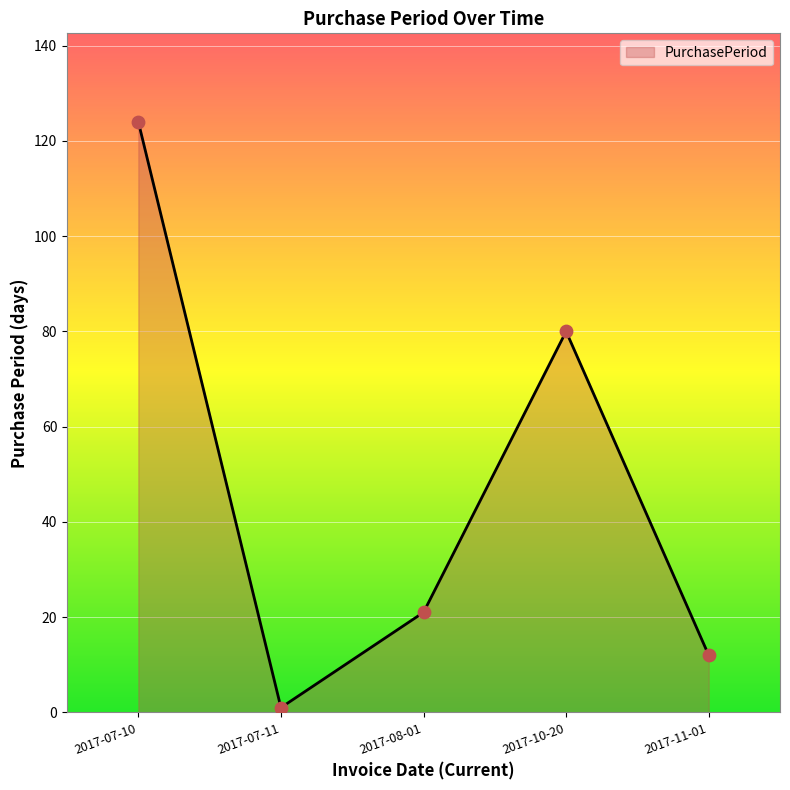

What is the ratio of the value at 2017-10-20 to the value at 2017-07-10?

0.6